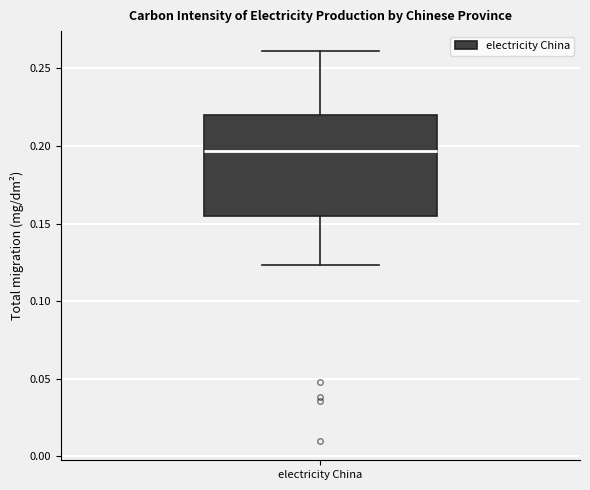

Where does the median line of the box for electricity China sit on the y-axis? The values are not printed on the chart, so give them approximately, as read against the axis.

0.195